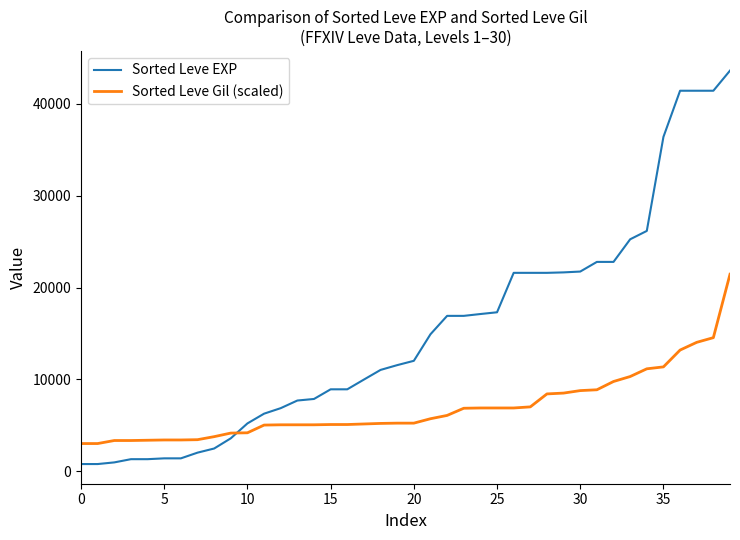

True or false: Sorted Leve EXP and Sorted Leve Gil (scaled) intersect in this chart.

True